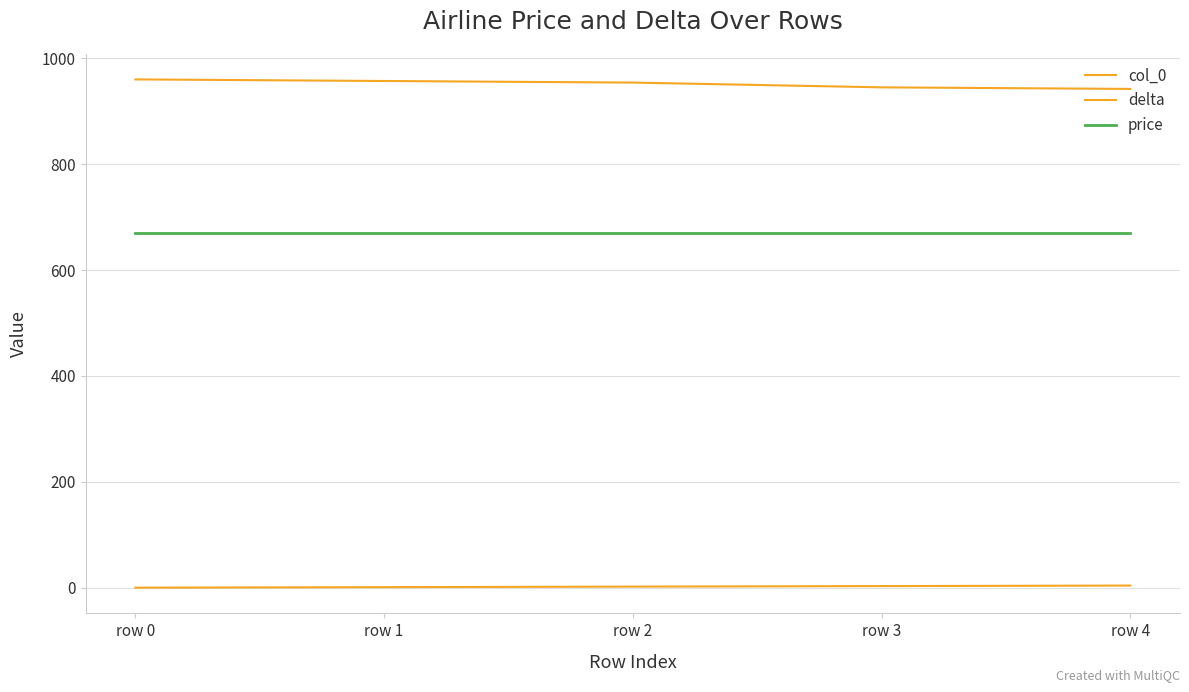

Does the chart have visible grid lines?

Yes